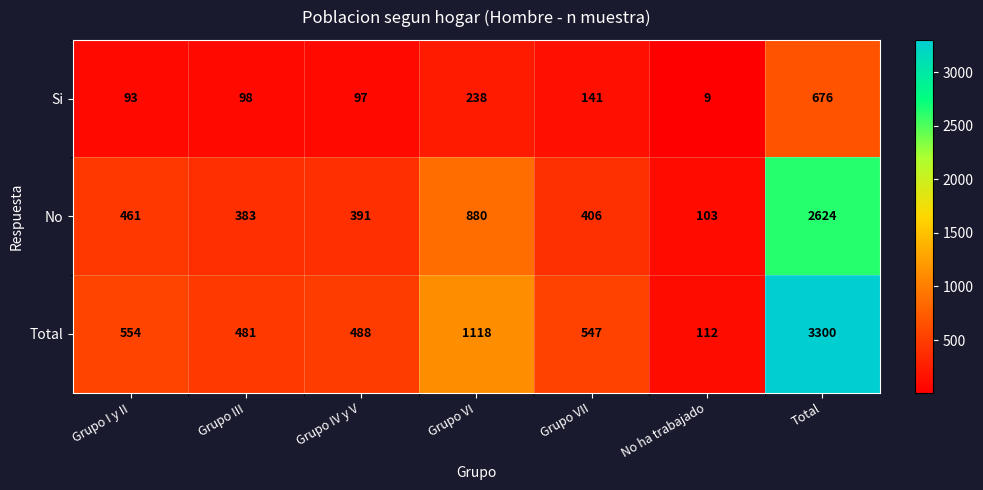

What is the sum of all Total values?

6600